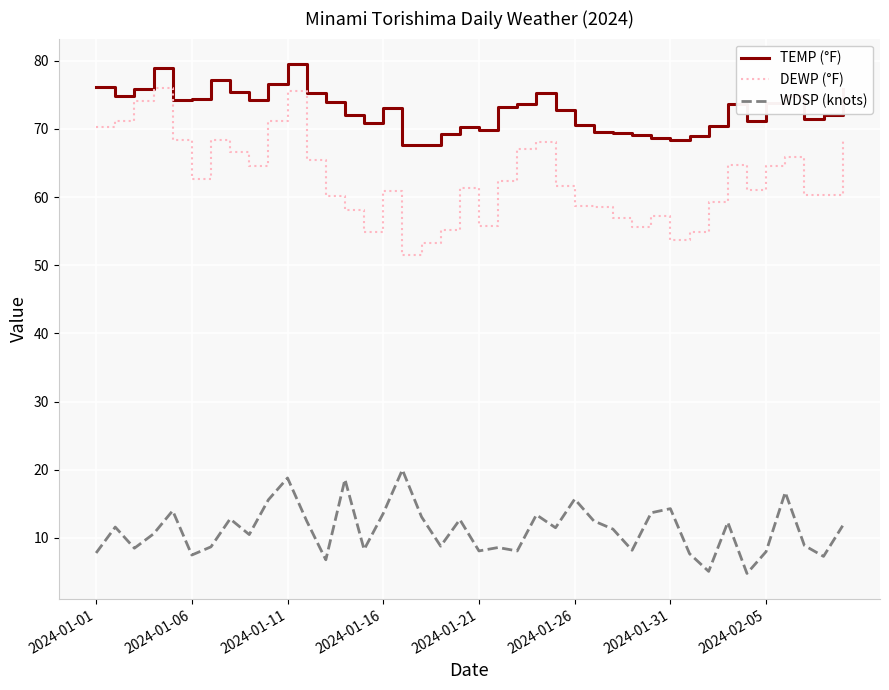

What is the minimum value for WDSP (knots)?

4.8